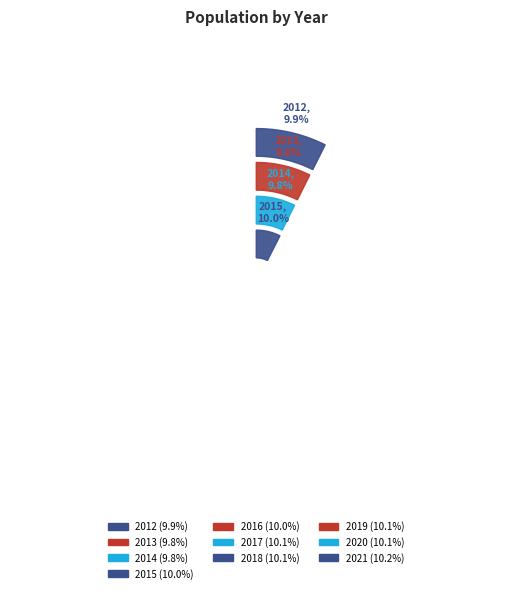

Which slice is the largest?

2021